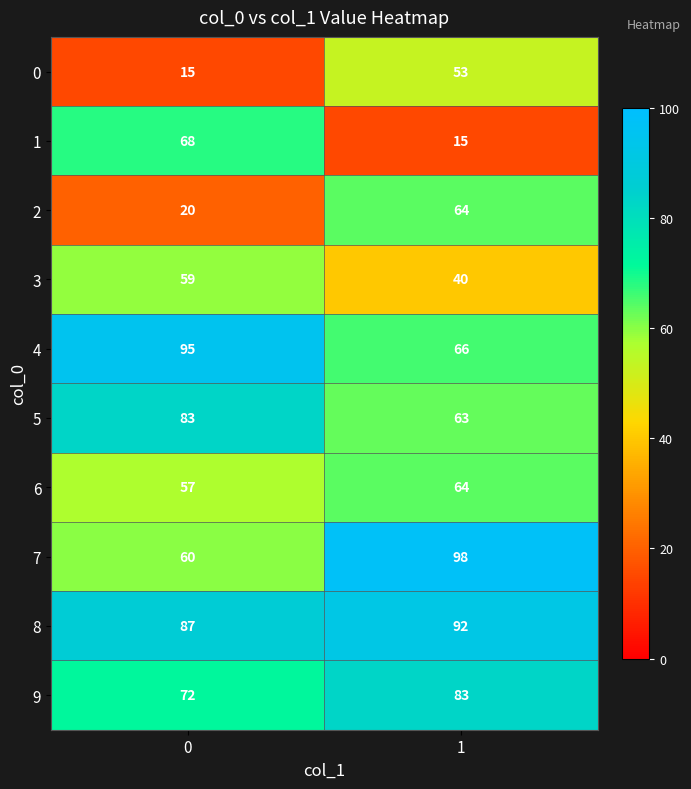

At which category is the sum across all series the highest?

1